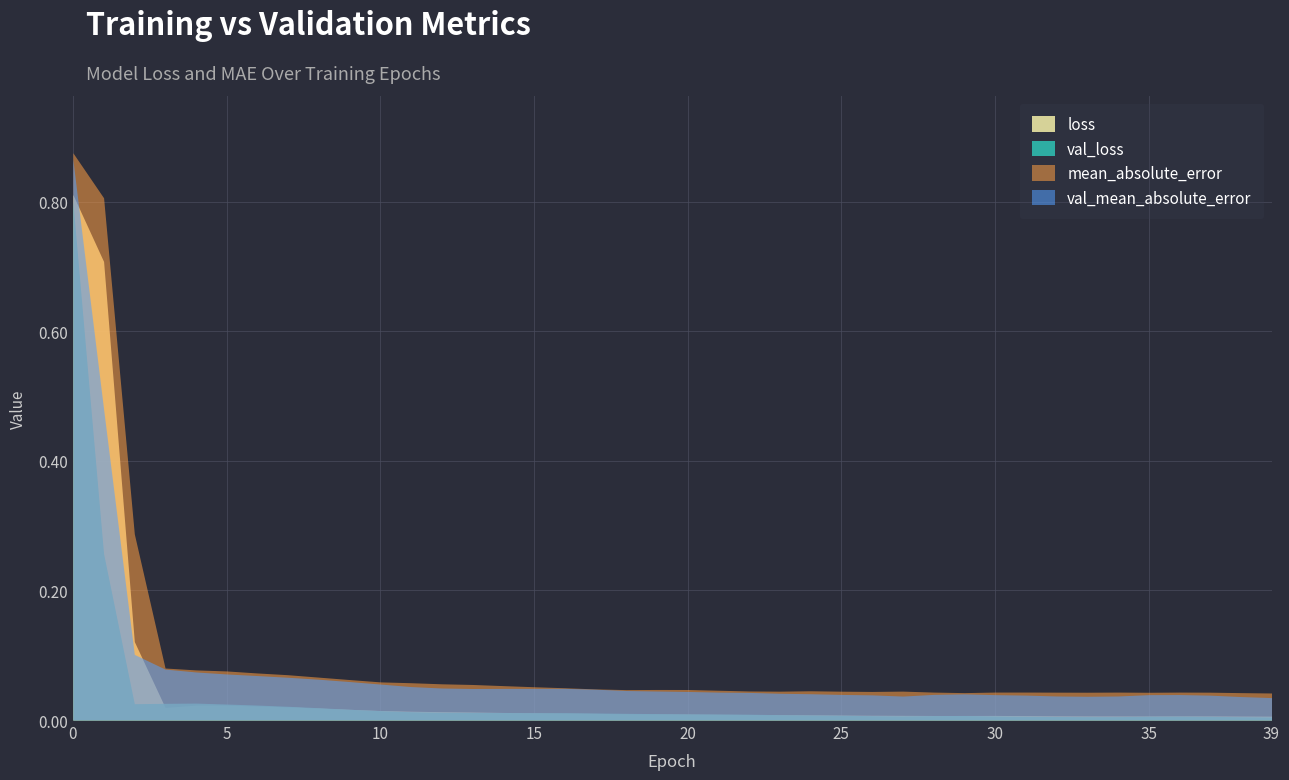

What is the value of the val_mean_absolute_error point at the 4th from the left?

0.1